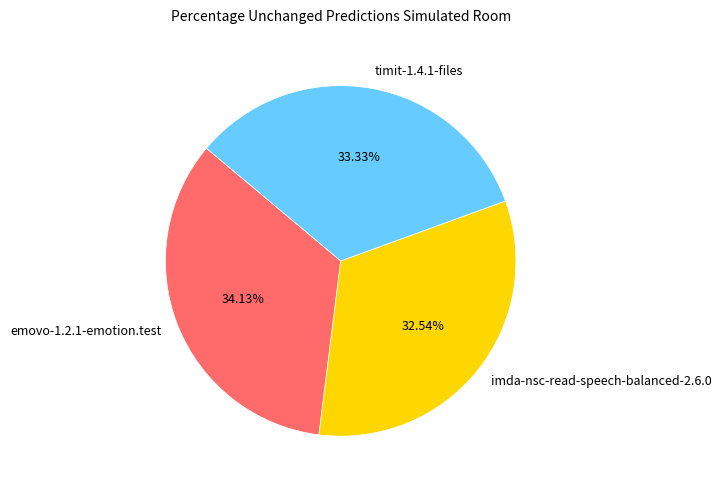

Is it true that emovo-1.2.1-emotion.test is 34% of the pie?

True